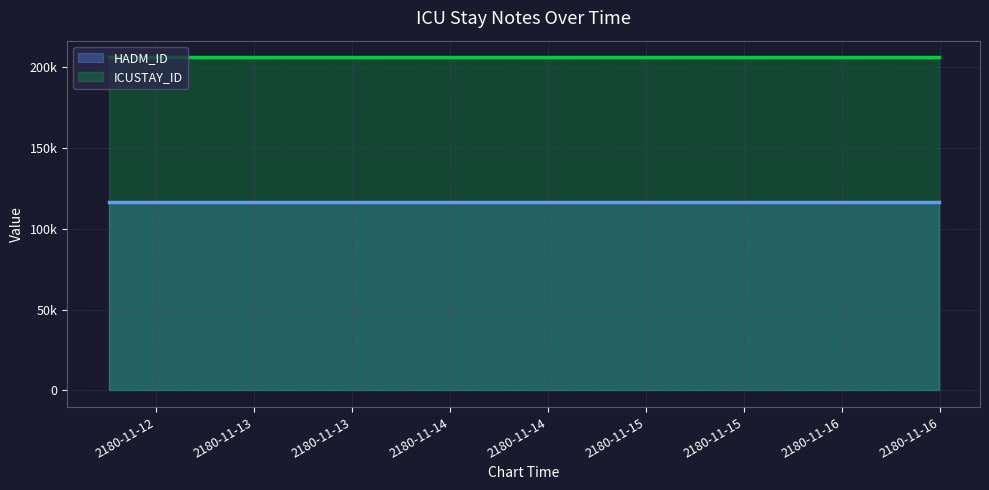

True or false: HADM_ID has more than 2 interior local peaks.

False